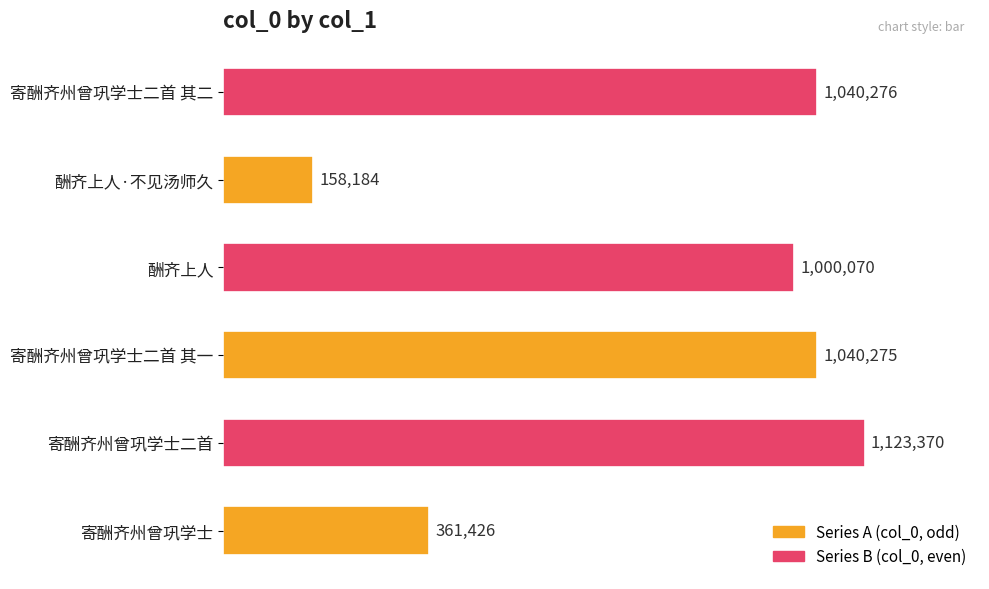

Does the chart contain any negative values?

No